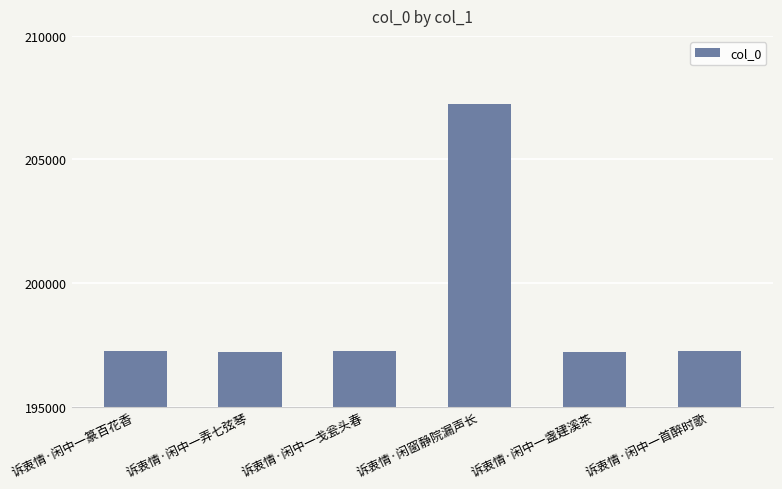

Is it true that the value at 诉衷情·闲中一戋瓮头春 is 314234?

False